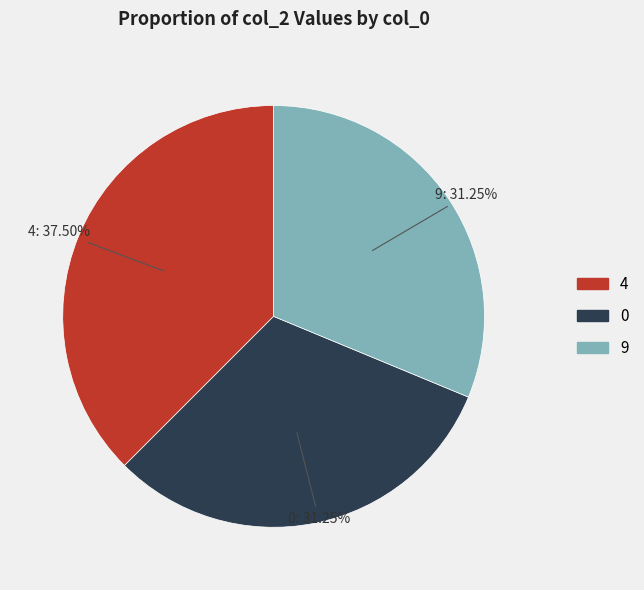

Is there a majority slice in this chart?

No